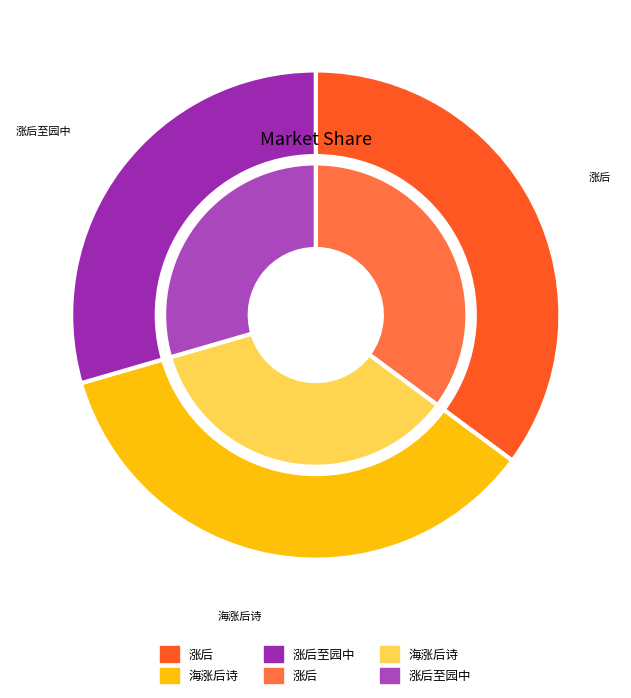

Which category has the biggest portion of the pie?

海涨后诗